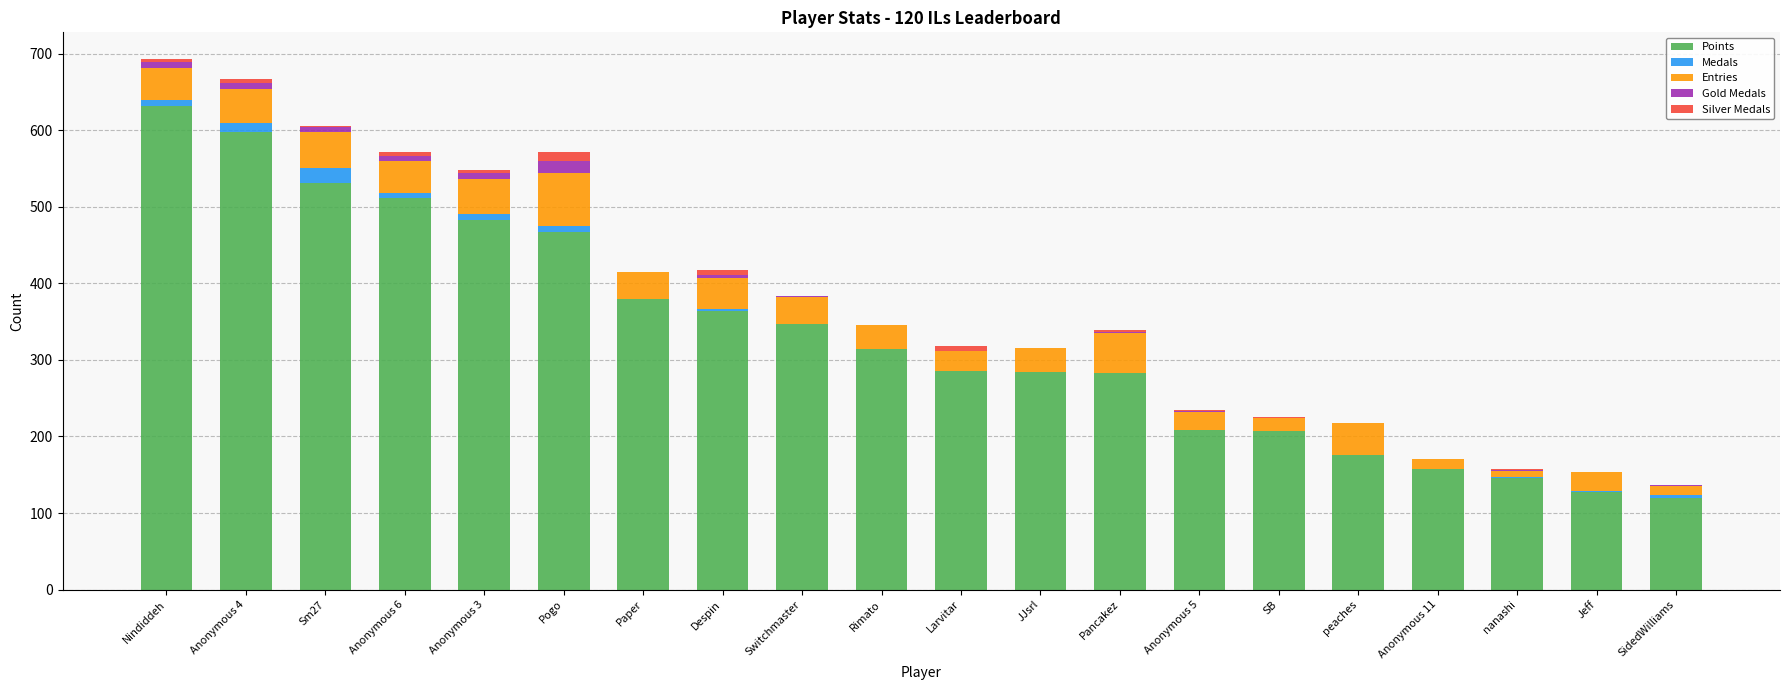

At which label does Points reach its peak?

Nindiddeh